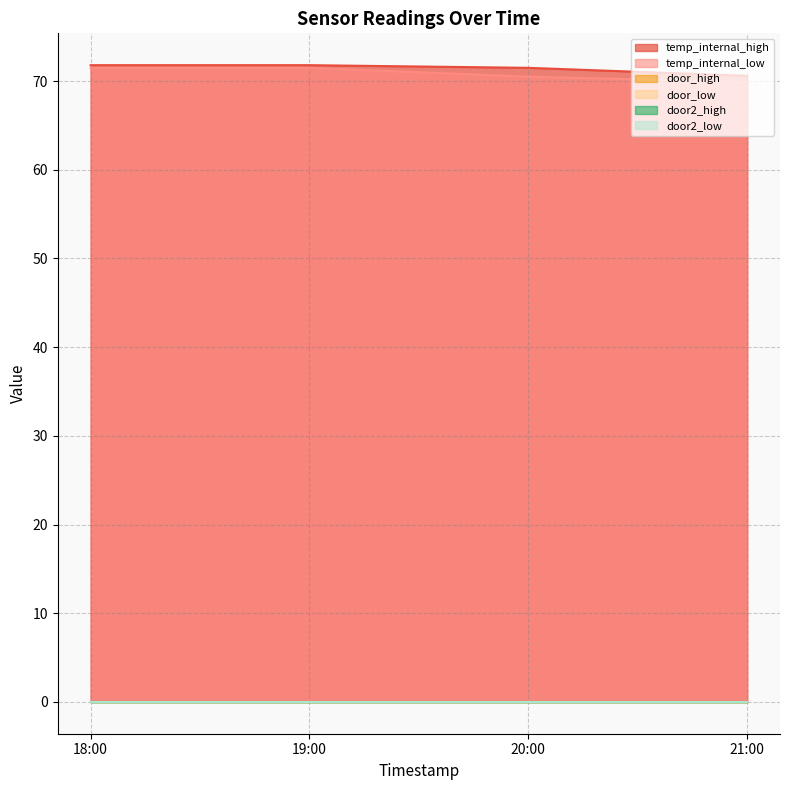

How many series are shown in this chart?

6